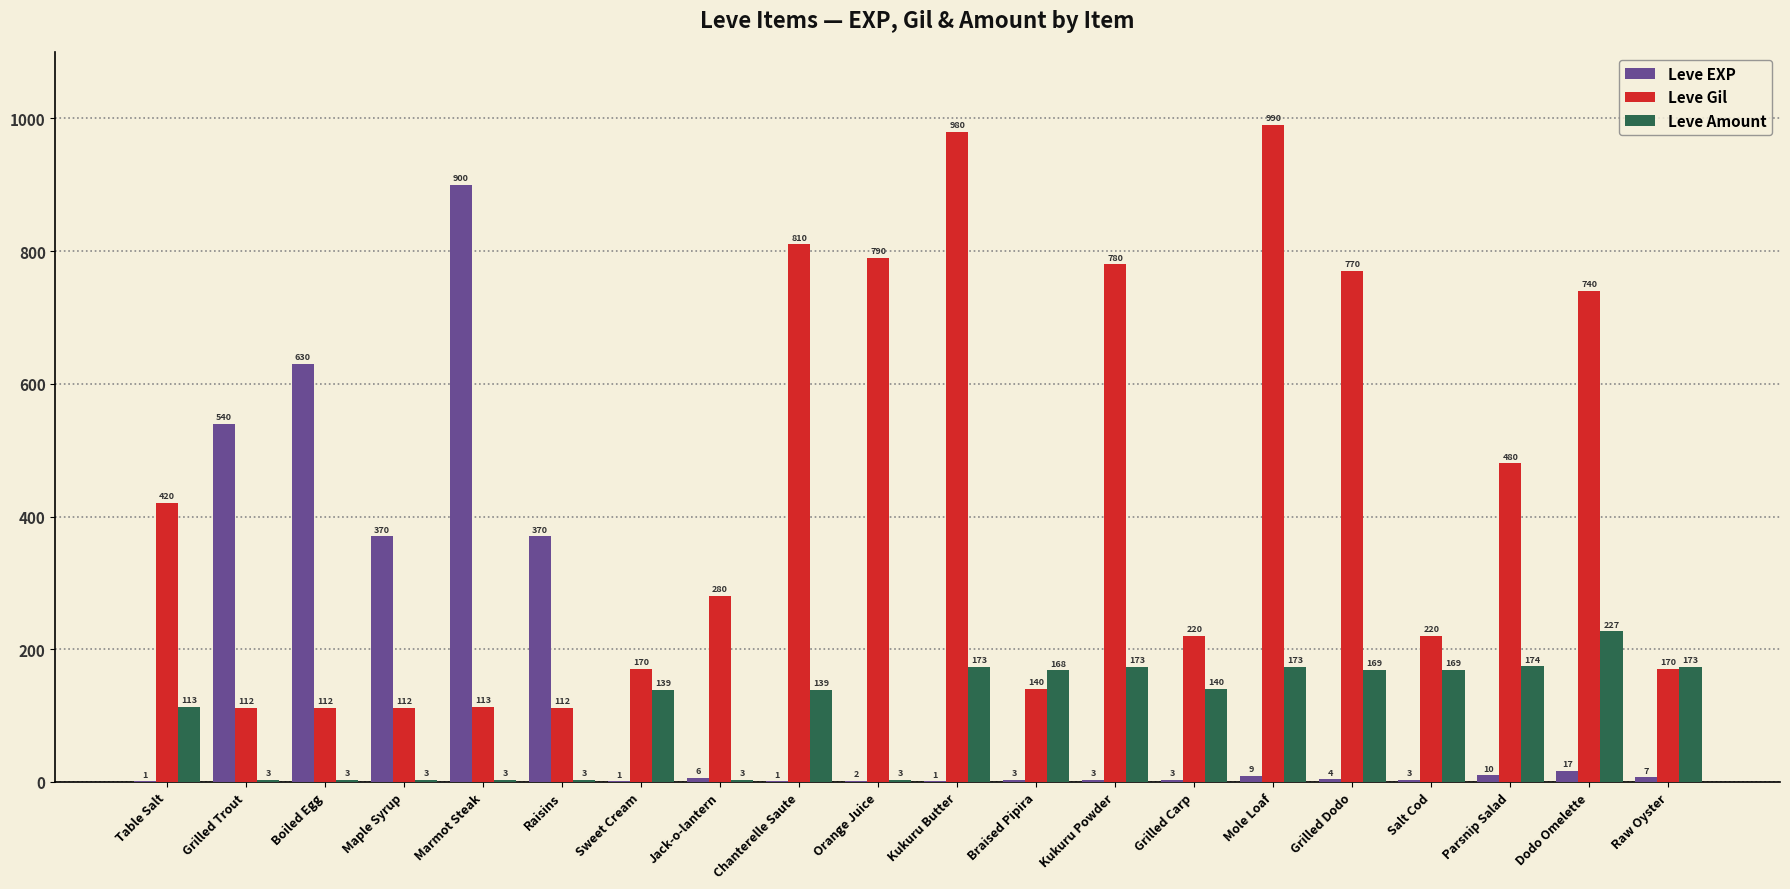

Is it true that Leve Gil equals 170 at Raw Oyster?

True